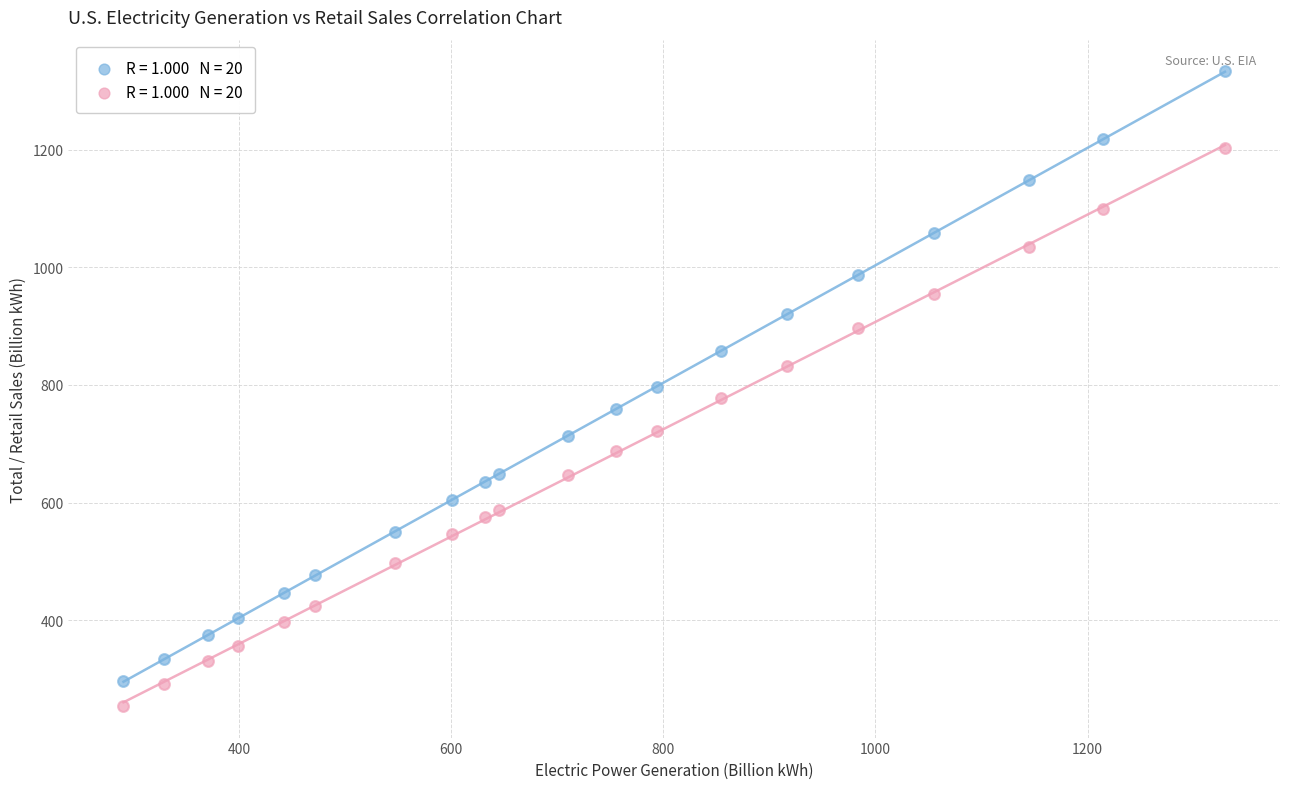

Across all data points, what is the range of Y values (max minus min)?

1078.3